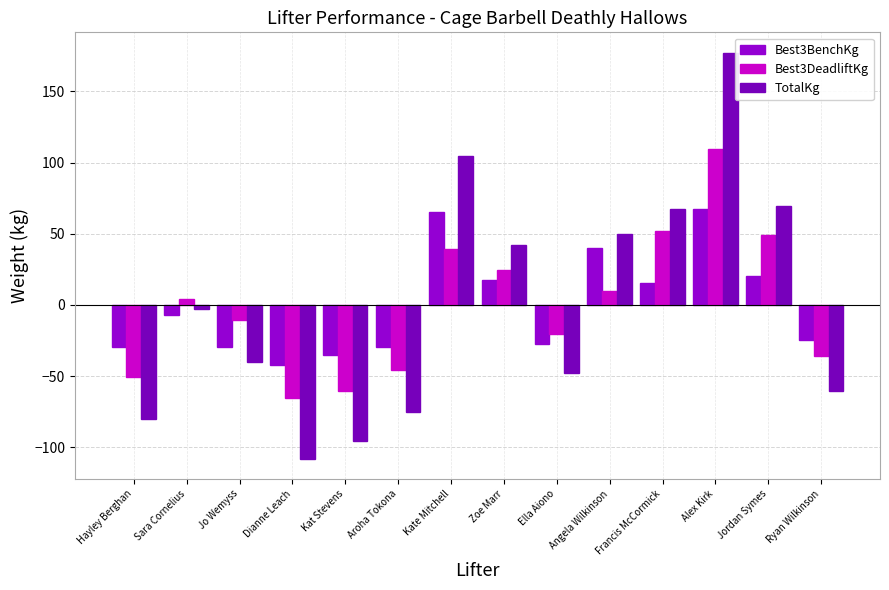

Which category has the highest value in the Best3BenchKg series?

Alex Kirk